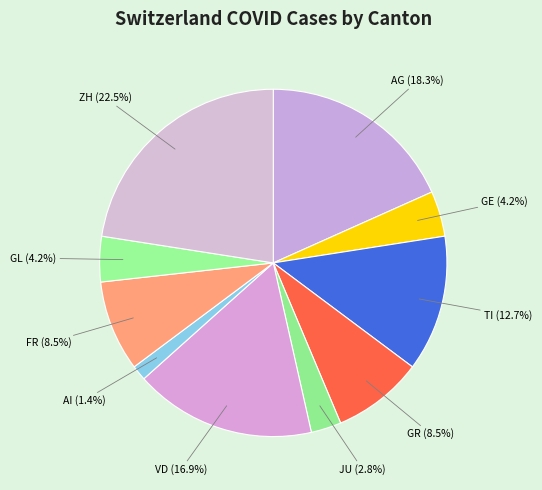

What is the total percentage of AG and ZH?

40.8%